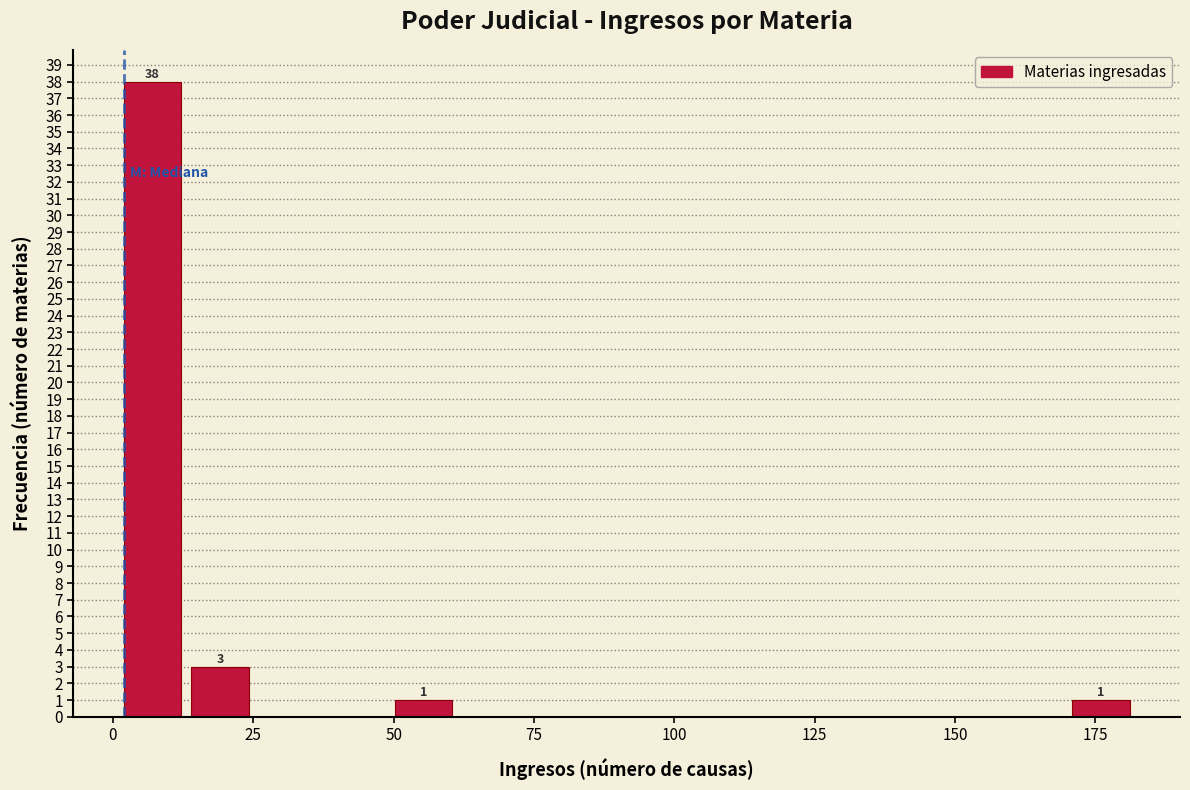

Around what value on the x-axis is the tallest bar? Give the approximate position of its centre, as read against the axis.

5